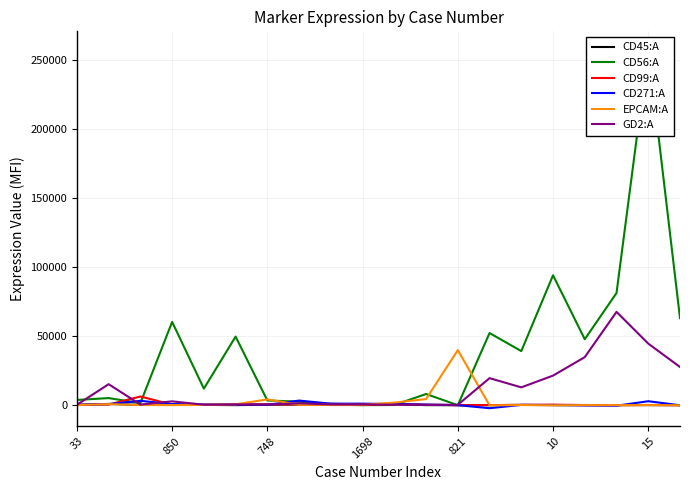

At how many categories does at least one series exceed 8522?

12